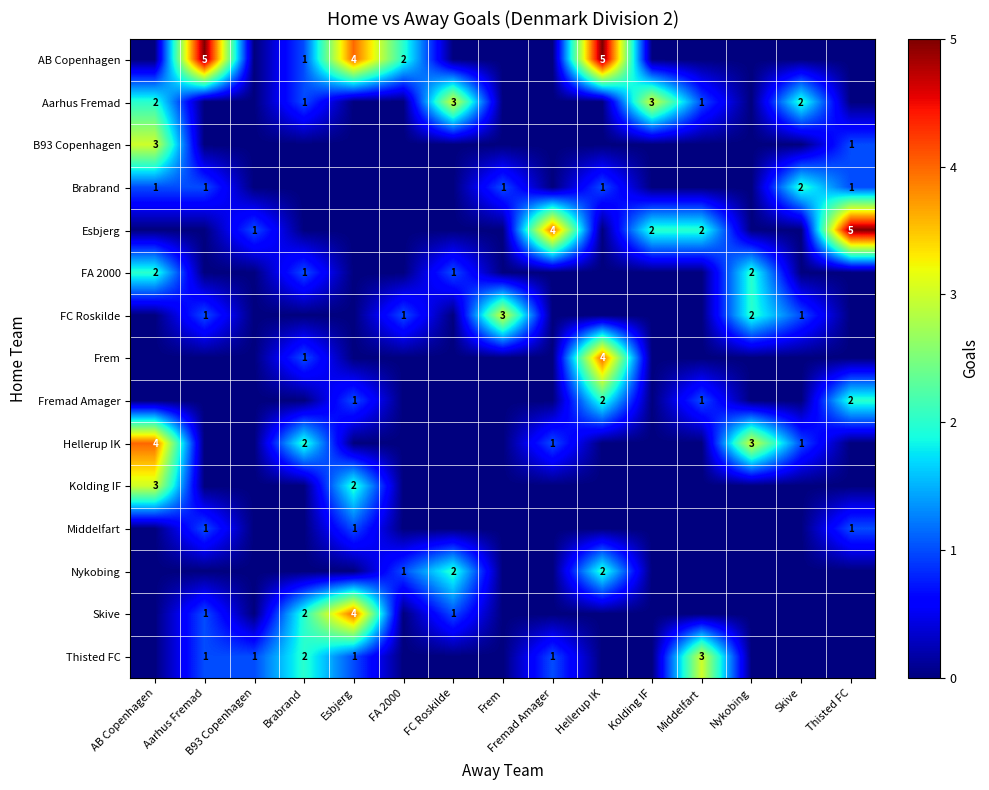

At Skive, list the series in order from smallest to largest.

AB Copenhagen, B93 Copenhagen, Esbjerg, FA 2000, Frem, Fremad Amager, Kolding IF, Middelfart, Nykobing, Skive, Thisted FC, FC Roskilde, Hellerup IK, Aarhus Fremad, Brabrand